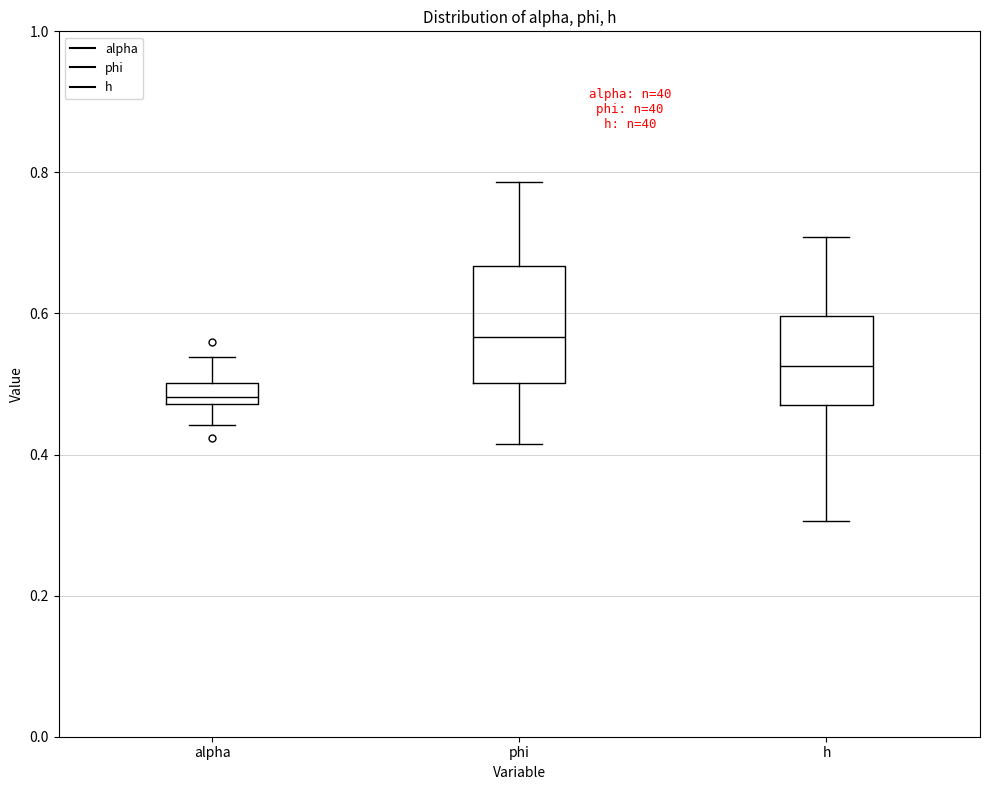

Which box is the tallest, from its lower edge to its upper edge?

phi